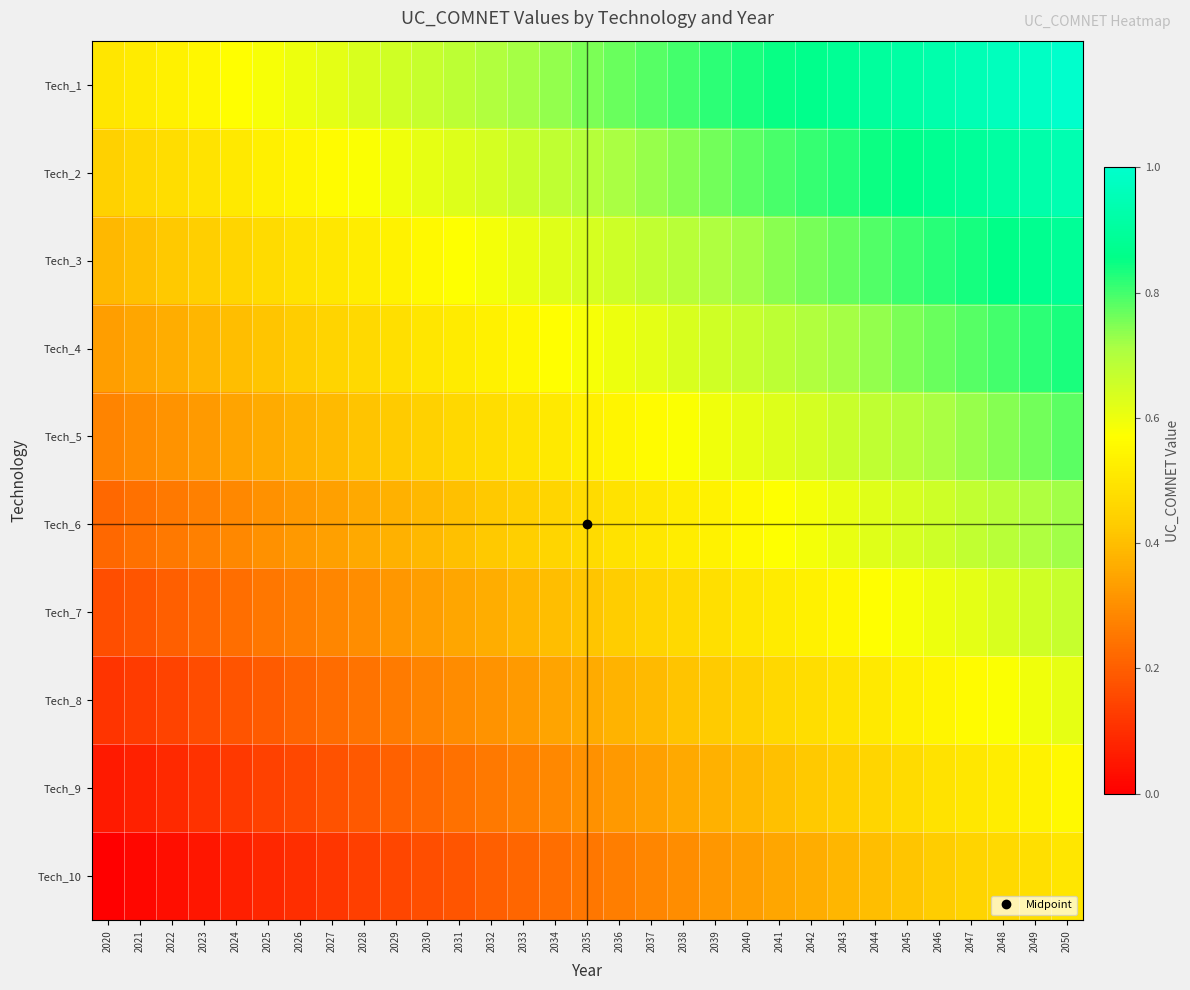

Reading right to left, list all the values displayed in this chart.

Tech_1: 2050=1.0	2049=1.0	2048=1.0	2047=0.9	2046=0.9	2045=0.9	2044=0.9	2043=0.9	2042=0.9	2041=0.8	2040=0.8	2039=0.8	2038=0.8	2037=0.8	2036=0.8	2035=0.8	2034=0.7	2033=0.7	2032=0.7	2031=0.7	2030=0.7	2029=0.7	2028=0.6	2027=0.6	2026=0.6	2025=0.6	2024=0.6	2023=0.6	2022=0.5	2021=0.5	2020=0.5
Tech_2: 2050=0.9	2049=0.9	2048=0.9	2047=0.9	2046=0.9	2045=0.9	2044=0.8	2043=0.8	2042=0.8	2041=0.8	2040=0.8	2039=0.8	2038=0.7	2037=0.7	2036=0.7	2035=0.7	2034=0.7	2033=0.7	2032=0.6	2031=0.6	2030=0.6	2029=0.6	2028=0.6	2027=0.6	2026=0.5	2025=0.5	2024=0.5	2023=0.5	2022=0.5	2021=0.5	2020=0.4
Tech_3: 2050=0.9	2049=0.9	2048=0.9	2047=0.8	2046=0.8	2045=0.8	2044=0.8	2043=0.8	2042=0.8	2041=0.7	2040=0.7	2039=0.7	2038=0.7	2037=0.7	2036=0.7	2035=0.6	2034=0.6	2033=0.6	2032=0.6	2031=0.6	2030=0.6	2029=0.5	2028=0.5	2027=0.5	2026=0.5	2025=0.5	2024=0.5	2023=0.4	2022=0.4	2021=0.4	2020=0.4
Tech_4: 2050=0.8	2049=0.8	2048=0.8	2047=0.8	2046=0.8	2045=0.8	2044=0.7	2043=0.7	2042=0.7	2041=0.7	2040=0.7	2039=0.7	2038=0.6	2037=0.6	2036=0.6	2035=0.6	2034=0.6	2033=0.6	2032=0.5	2031=0.5	2030=0.5	2029=0.5	2028=0.5	2027=0.5	2026=0.4	2025=0.4	2024=0.4	2023=0.4	2022=0.4	2021=0.3	2020=0.3
Tech_5: 2050=0.8	2049=0.8	2048=0.7	2047=0.7	2046=0.7	2045=0.7	2044=0.7	2043=0.7	2042=0.6	2041=0.6	2040=0.6	2039=0.6	2038=0.6	2037=0.6	2036=0.5	2035=0.5	2034=0.5	2033=0.5	2032=0.5	2031=0.5	2030=0.4	2029=0.4	2028=0.4	2027=0.4	2026=0.4	2025=0.4	2024=0.3	2023=0.3	2022=0.3	2021=0.3	2020=0.3
Tech_6: 2050=0.7	2049=0.7	2048=0.7	2047=0.7	2046=0.7	2045=0.6	2044=0.6	2043=0.6	2042=0.6	2041=0.6	2040=0.6	2039=0.5	2038=0.5	2037=0.5	2036=0.5	2035=0.5	2034=0.5	2033=0.4	2032=0.4	2031=0.4	2030=0.4	2029=0.4	2028=0.4	2027=0.3	2026=0.3	2025=0.3	2024=0.3	2023=0.3	2022=0.3	2021=0.2	2020=0.2
Tech_7: 2050=0.7	2049=0.7	2048=0.6	2047=0.6	2046=0.6	2045=0.6	2044=0.6	2043=0.6	2042=0.5	2041=0.5	2040=0.5	2039=0.5	2038=0.5	2037=0.5	2036=0.4	2035=0.4	2034=0.4	2033=0.4	2032=0.4	2031=0.3	2030=0.3	2029=0.3	2028=0.3	2027=0.3	2026=0.3	2025=0.2	2024=0.2	2023=0.2	2022=0.2	2021=0.2	2020=0.2
Tech_8: 2050=0.6	2049=0.6	2048=0.6	2047=0.6	2046=0.5	2045=0.5	2044=0.5	2043=0.5	2042=0.5	2041=0.5	2040=0.4	2039=0.4	2038=0.4	2037=0.4	2036=0.4	2035=0.4	2034=0.3	2033=0.3	2032=0.3	2031=0.3	2030=0.3	2029=0.3	2028=0.2	2027=0.2	2026=0.2	2025=0.2	2024=0.2	2023=0.2	2022=0.1	2021=0.1	2020=0.1
Tech_9: 2050=0.6	2049=0.5	2048=0.5	2047=0.5	2046=0.5	2045=0.5	2044=0.5	2043=0.4	2042=0.4	2041=0.4	2040=0.4	2039=0.4	2038=0.4	2037=0.3	2036=0.3	2035=0.3	2034=0.3	2033=0.3	2032=0.3	2031=0.2	2030=0.2	2029=0.2	2028=0.2	2027=0.2	2026=0.2	2025=0.1	2024=0.1	2023=0.1	2022=0.1	2021=0.1	2020=0.1
Tech_10: 2050=0.5	2049=0.5	2048=0.5	2047=0.5	2046=0.4	2045=0.4	2044=0.4	2043=0.4	2042=0.4	2041=0.3	2040=0.3	2039=0.3	2038=0.3	2037=0.3	2036=0.3	2035=0.2	2034=0.2	2033=0.2	2032=0.2	2031=0.2	2030=0.2	2029=0.2	2028=0.1	2027=0.1	2026=0.1	2025=0.1	2024=0.1	2023=0.0	2022=0.0	2021=0.0	2020=0.0